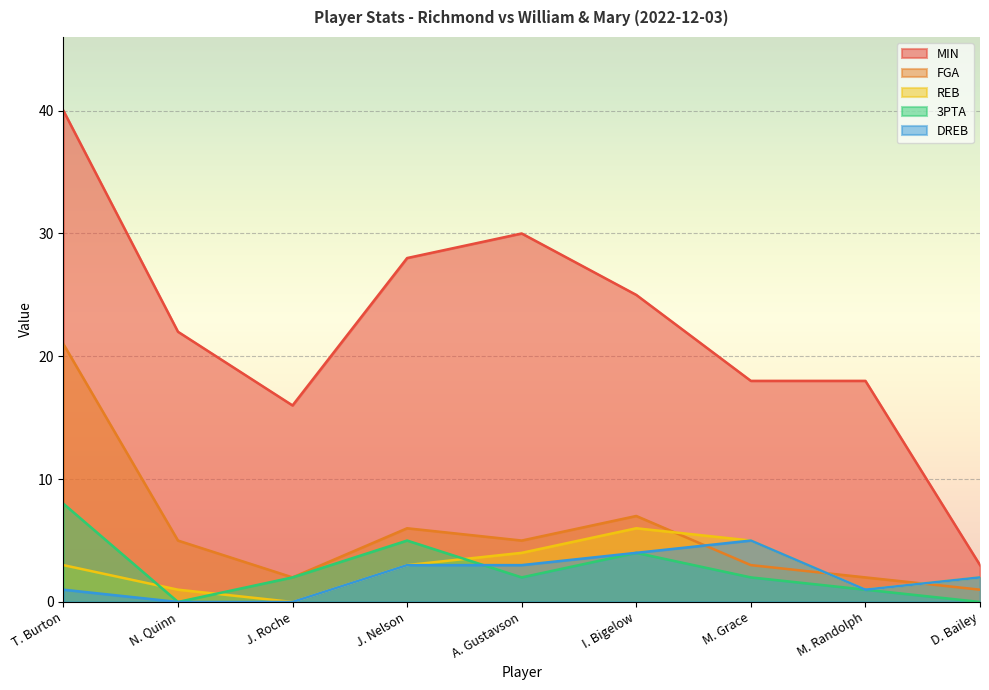

Reading left to right, what are all the values shown in this chart?

MIN: 40	22	16	28	30	25	18	18	3
FGA: 21	5	2	6	5	7	3	2	1
REB: 3	1	0	3	4	6	5	1	2
3PTA: 8	0	2	5	2	4	2	1	0
DREB: 1	0	0	3	3	4	5	1	2